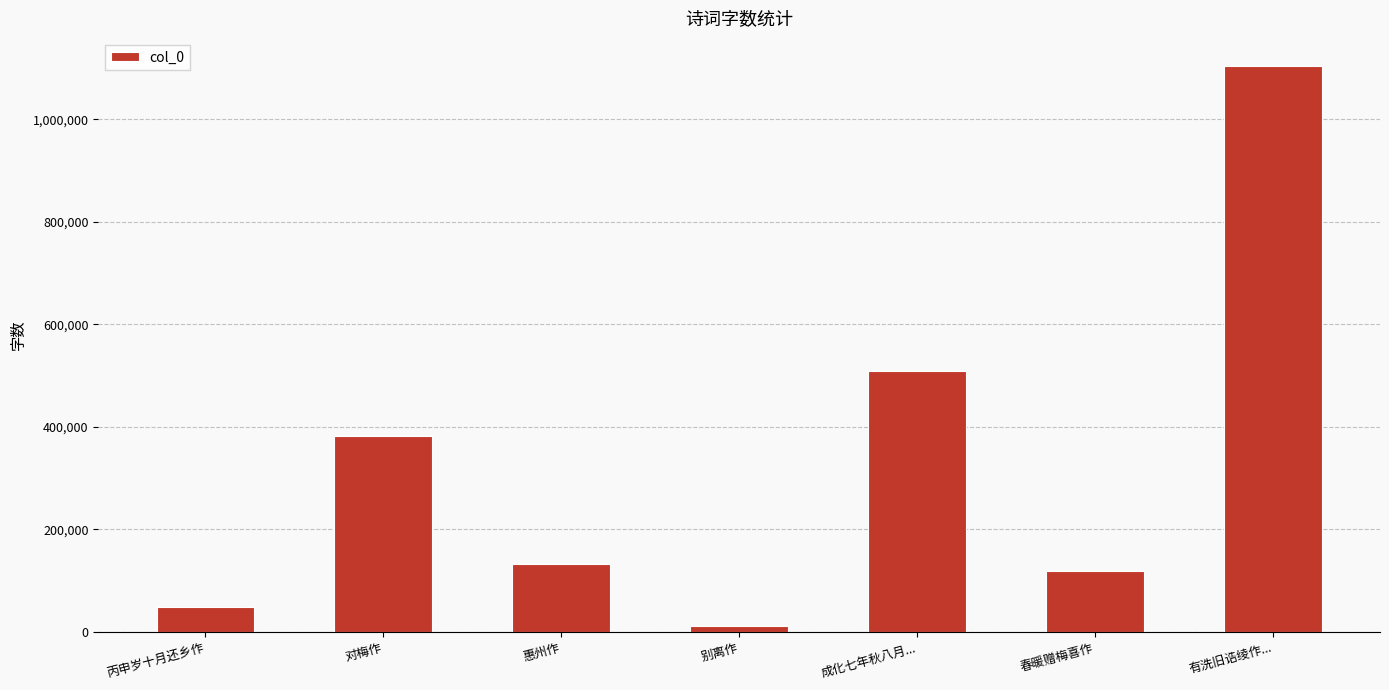

Approximately how many times larger is the value at 丙申岁十月还乡作 compared to 对梅作?

0.1